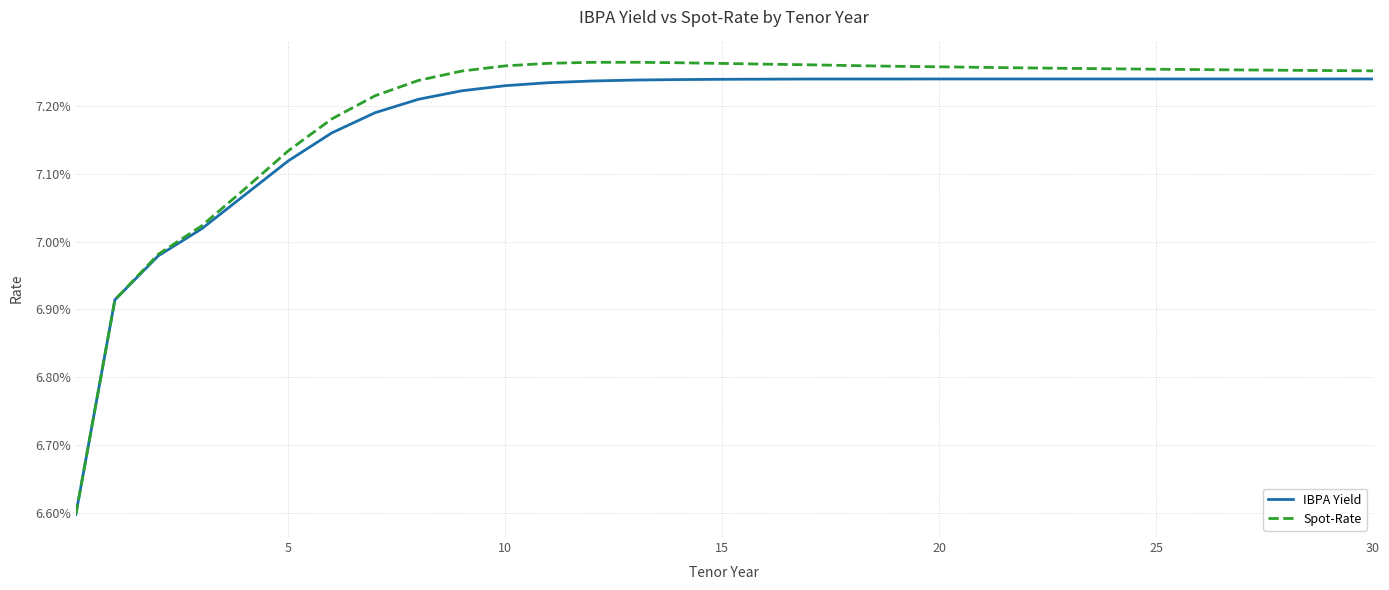

What are all the series names shown in the legend?

IBPA Yield, Spot-Rate